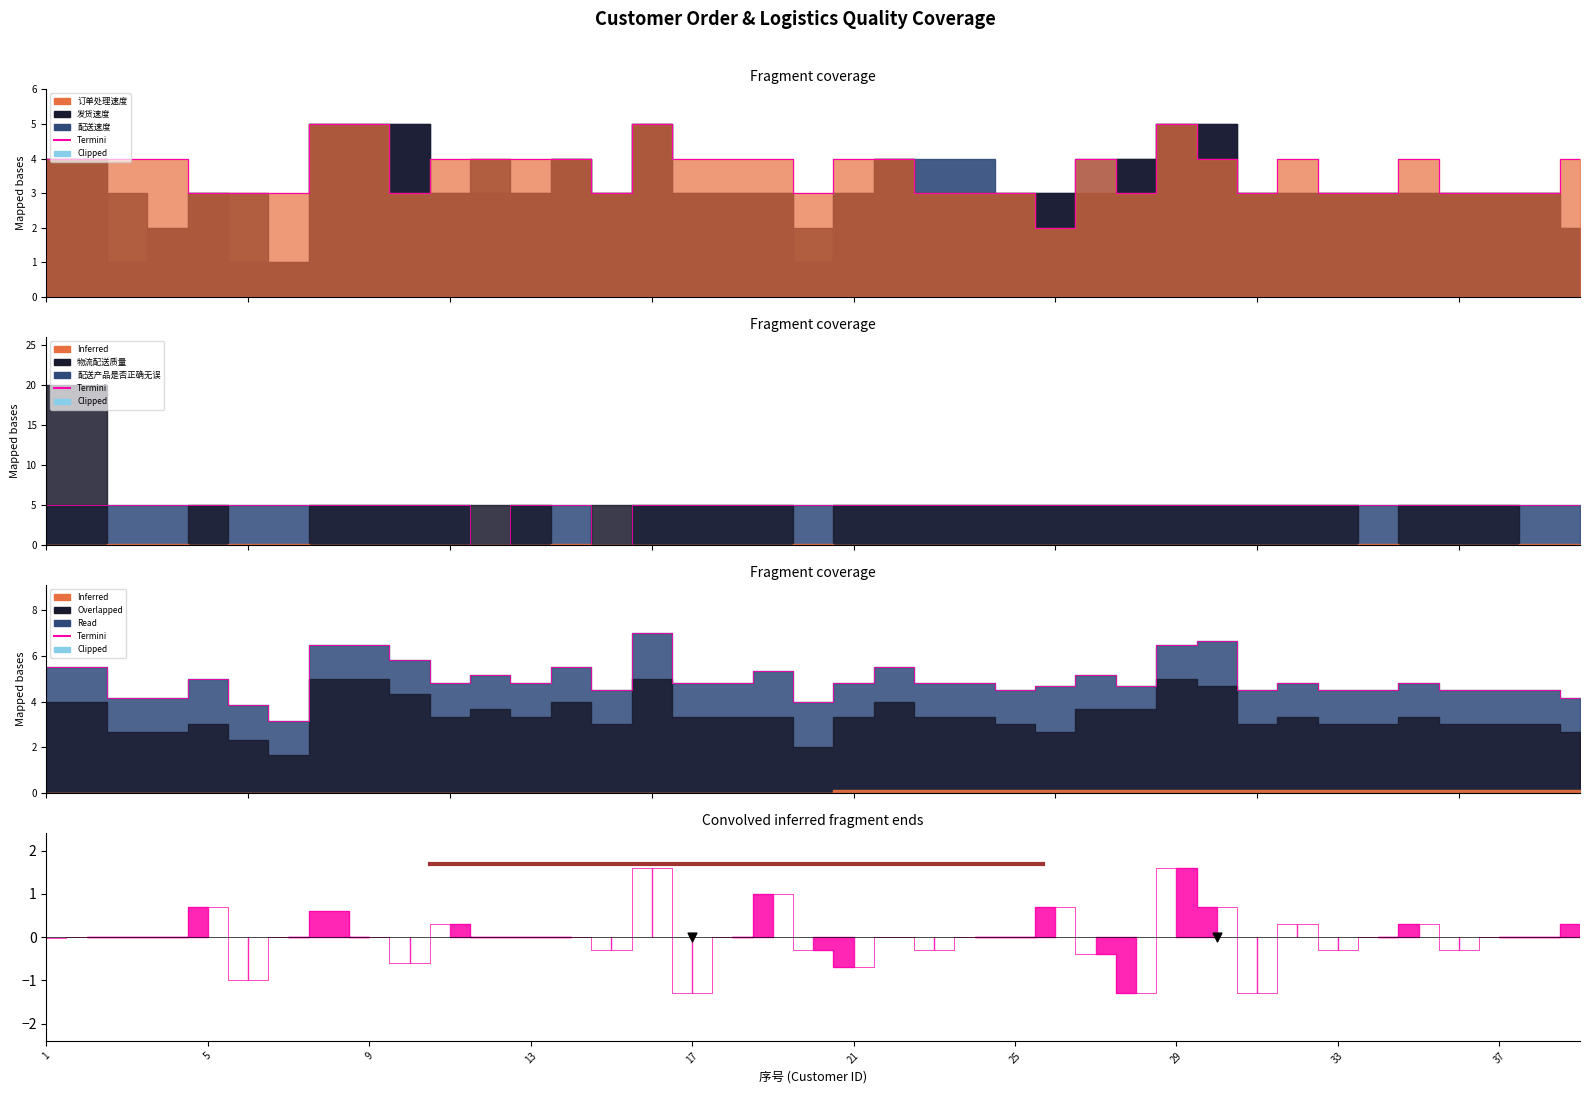

Approximately how many times larger is the value at 19 compared to 11?

0.8